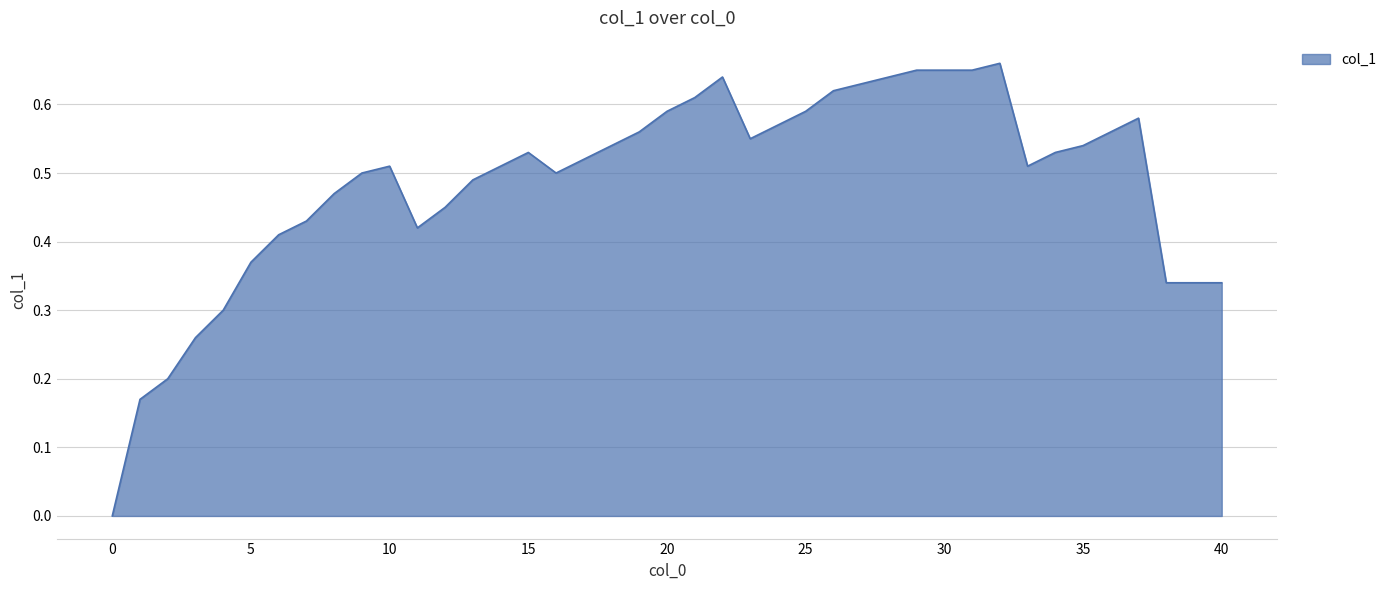

Rank the categories by value from highest to lowest.

32, 29, 30, 31, 22, 28, 27, 26, 21, 20, 25, 37, 24, 19, 36, 23, 18, 35, 15, 34, 10, 14, 33, 9, 16, 13, 8, 12, 7, 11, 6, 5, 38, 39, 40, 4, 3, 2, 1, 0